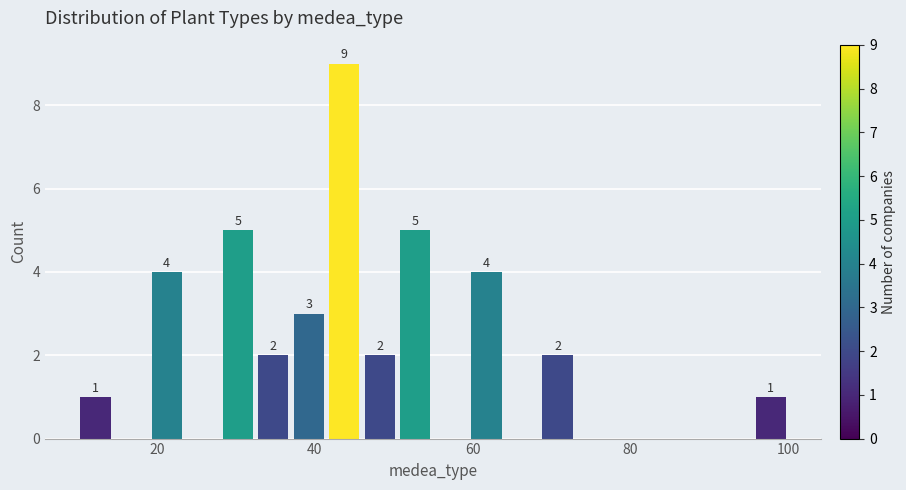

Read against the x-axis, roughly where is the centre of the tallest bar?

44